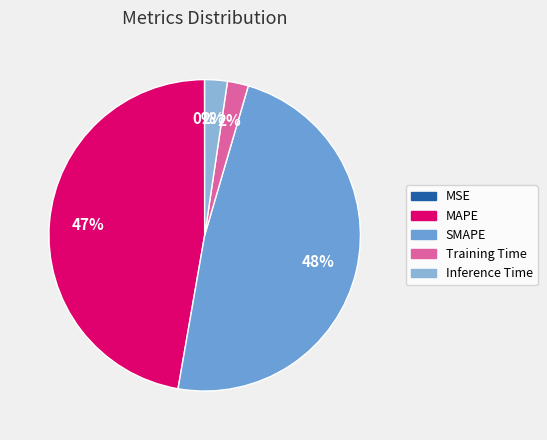

Does Training Time represent more than half of the total?

No